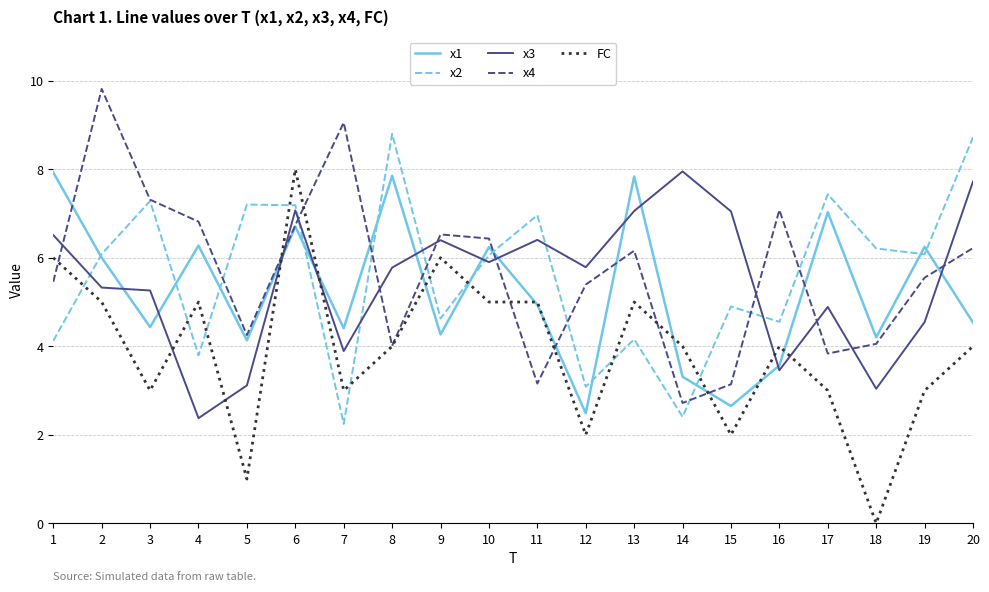

What is the difference between the second highest and second lowest values in the x2 series?

6.3